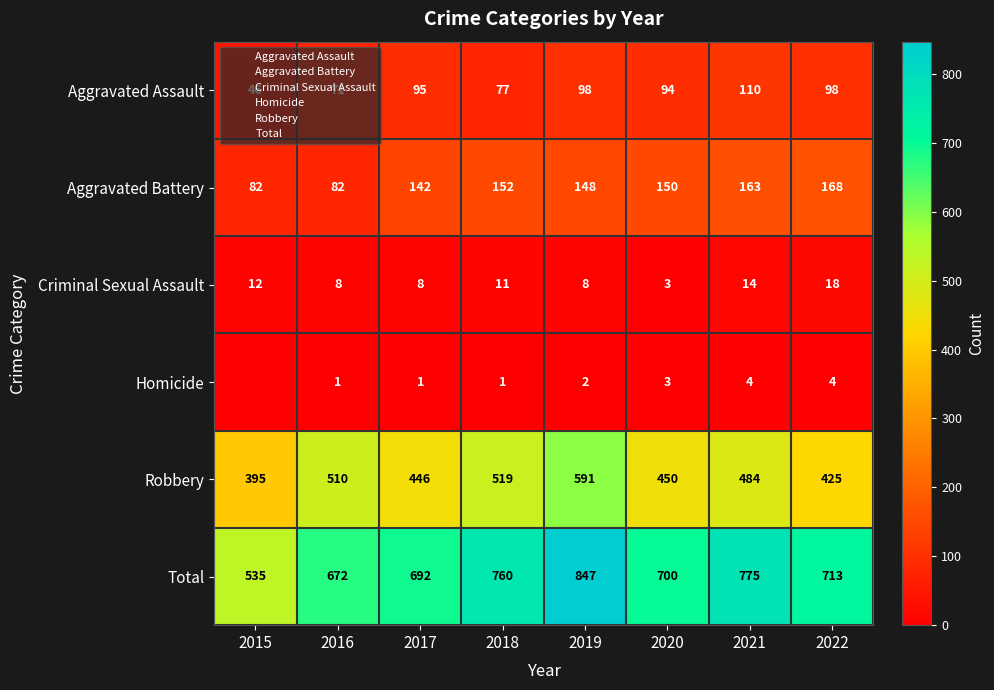

Between 2018 and 2019, which series saw the biggest shift?

Total